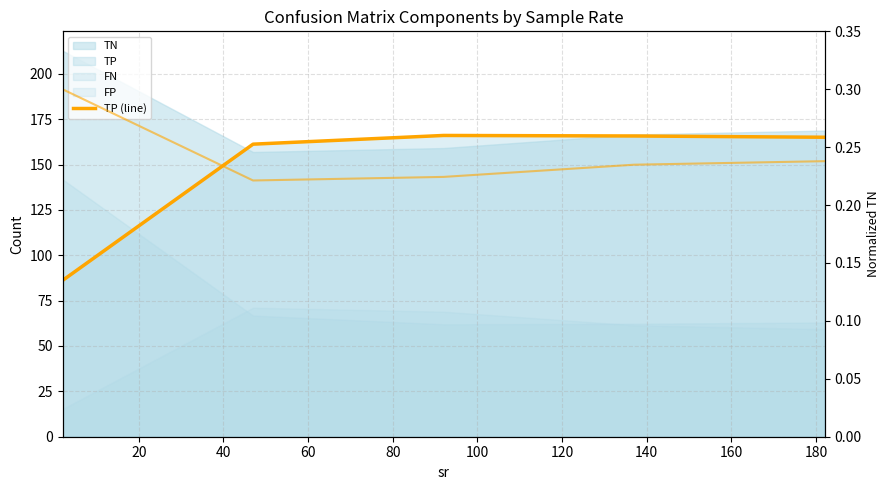

What is the average value of the TN (norm) series?

0.2